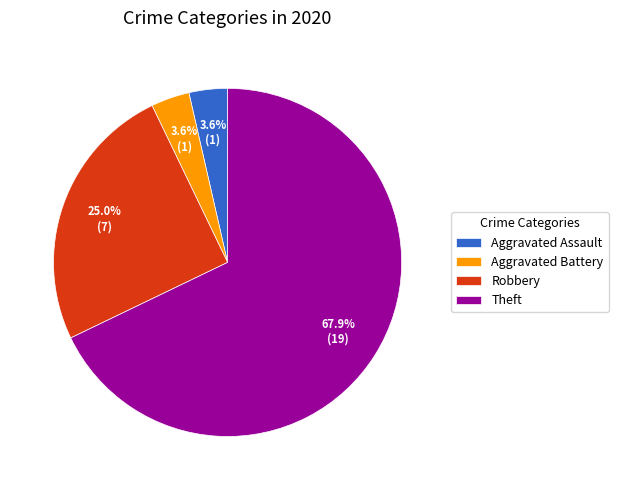

True or false: Robbery accounts for 37% of the total.

False